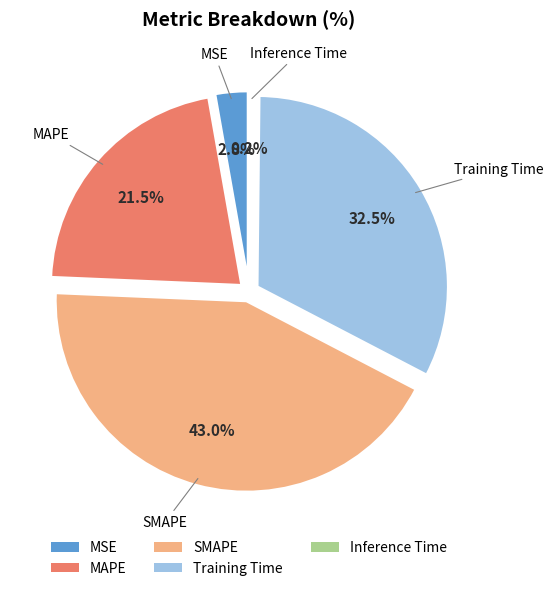

Which category has the smallest portion of the pie?

Inference Time